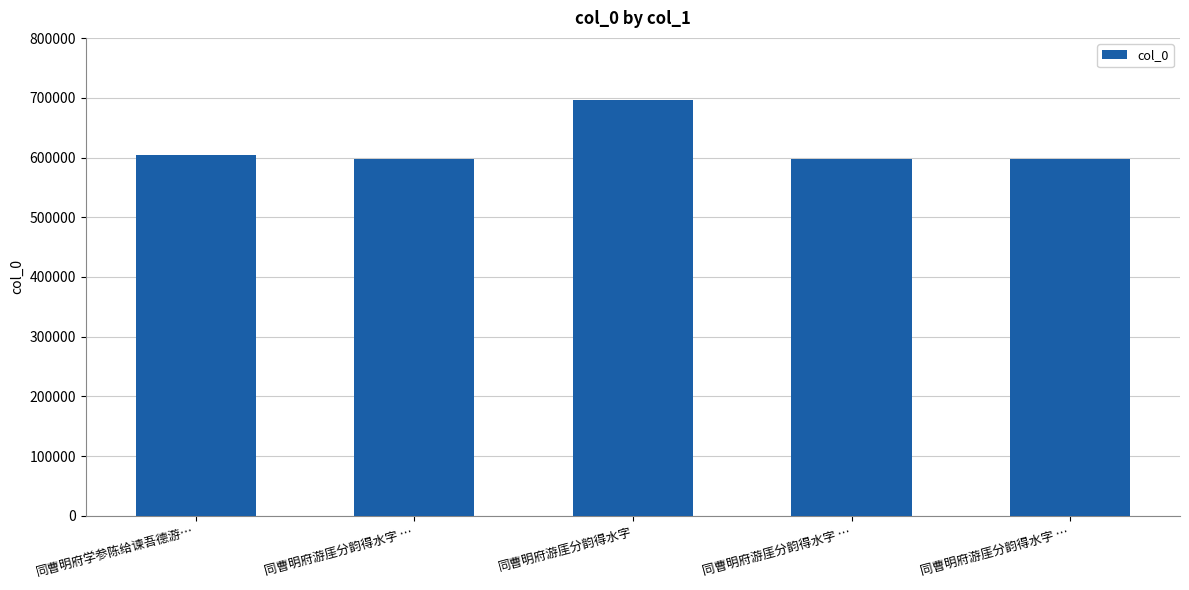

The value at 同曹明府学参陈给谏吾德游… is 364064. True or false?

False